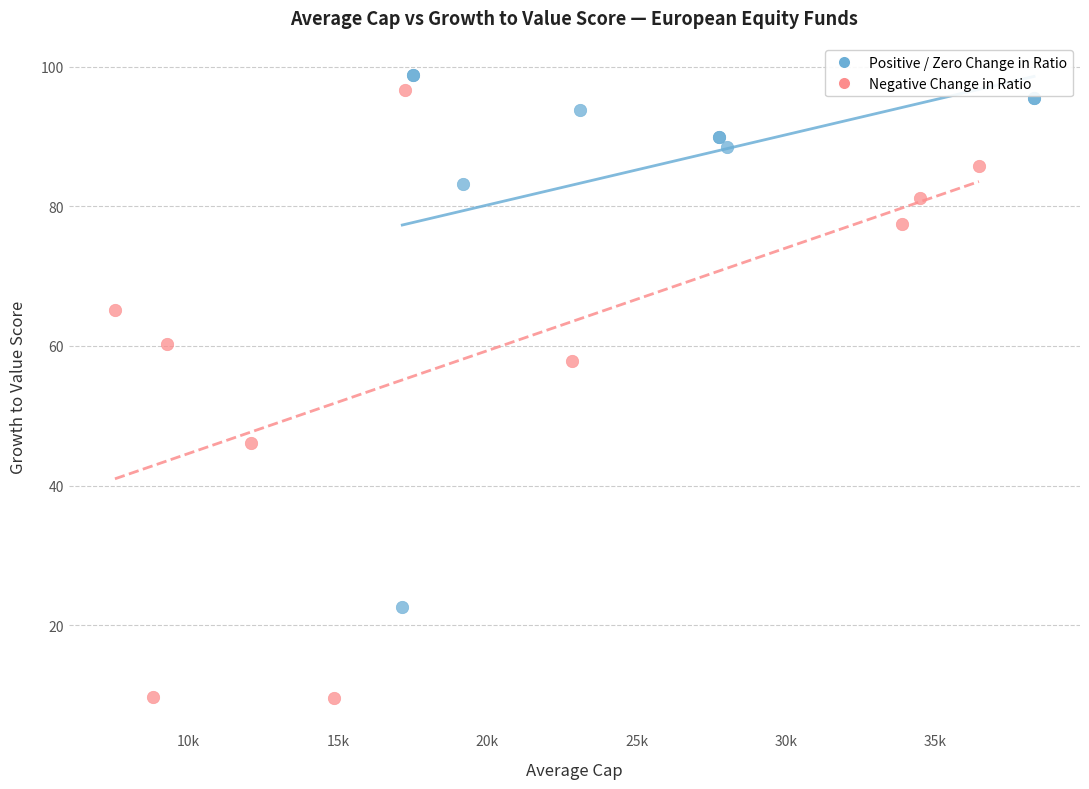

Which series has the largest Y range (max minus min)?

Negative Change in Ratio